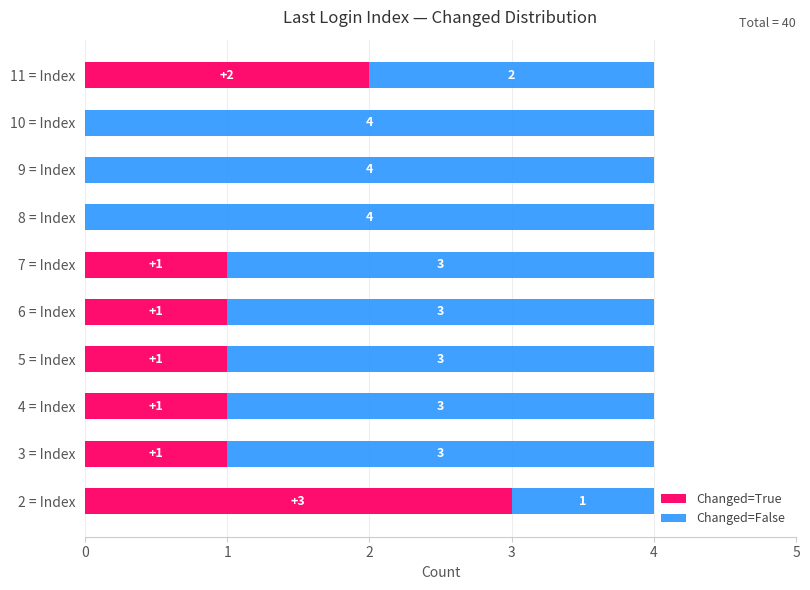

What is the sum of all Changed=True values?

10